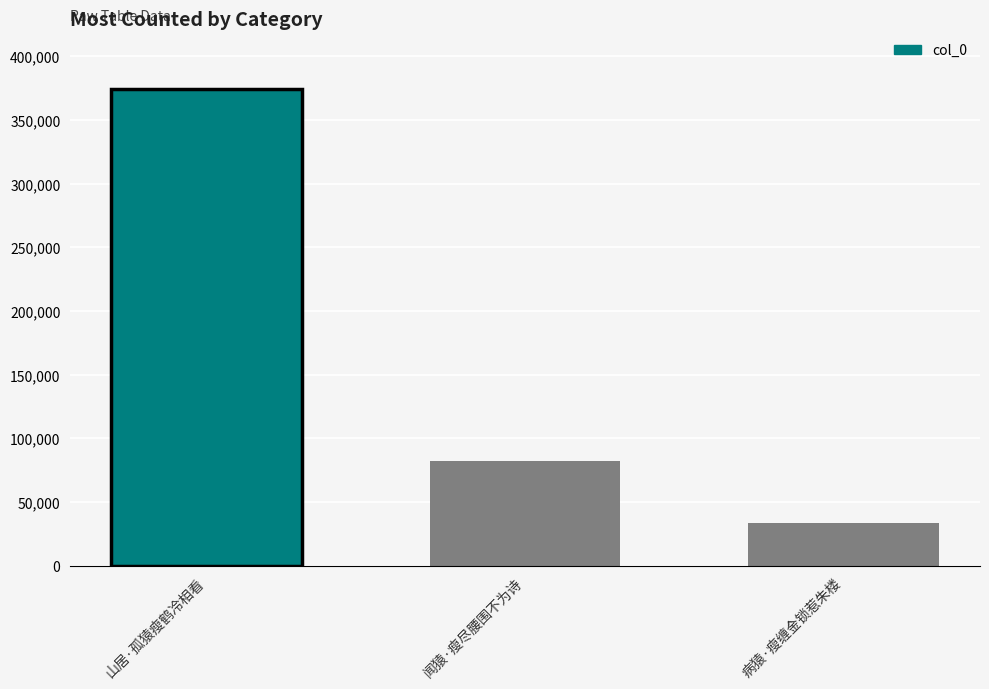

At which label is the value closest to 203950?

闻猿·瘦尽腰围不为诗